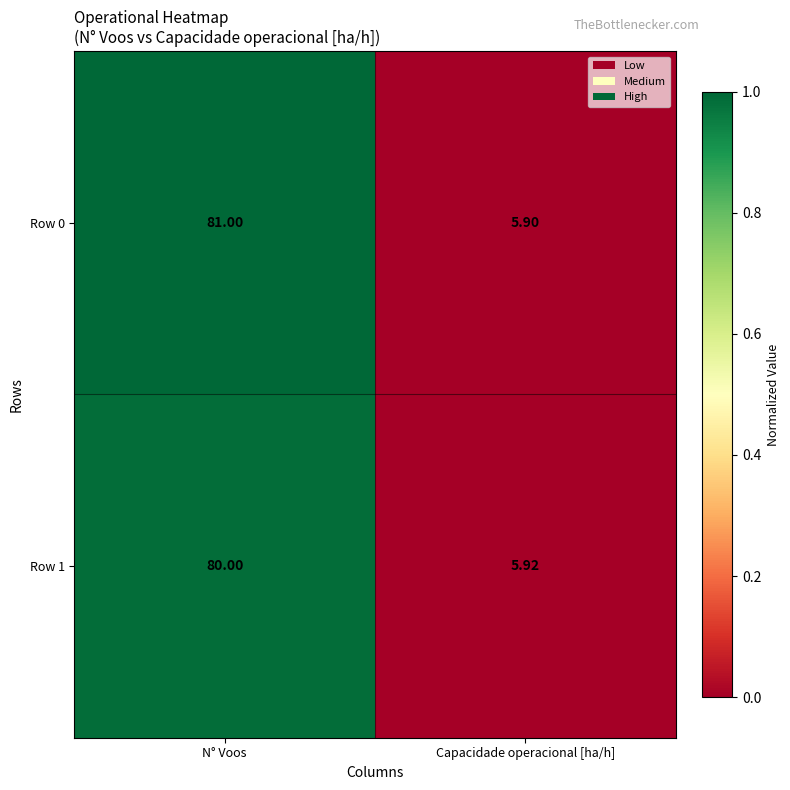

Is the value of Row 1 at Capacidade operacional [ha/h] greater than the value of Row 0 at Capacidade operacional [ha/h]?

Yes